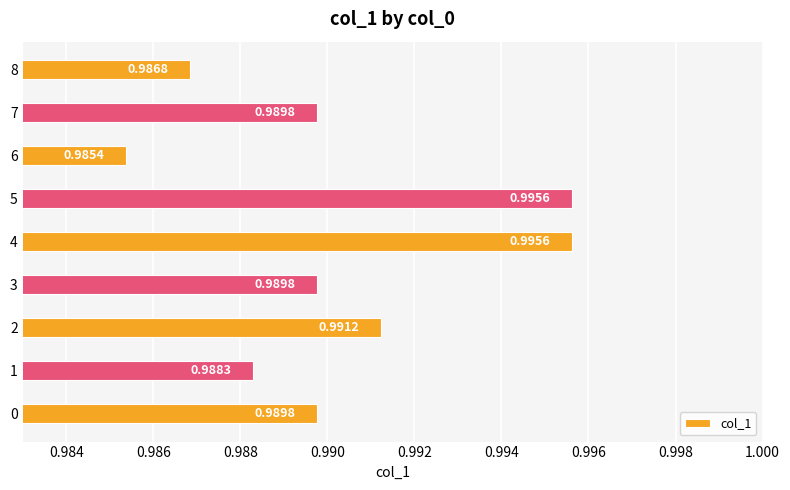

Which has a higher value, 7 or 6?

7